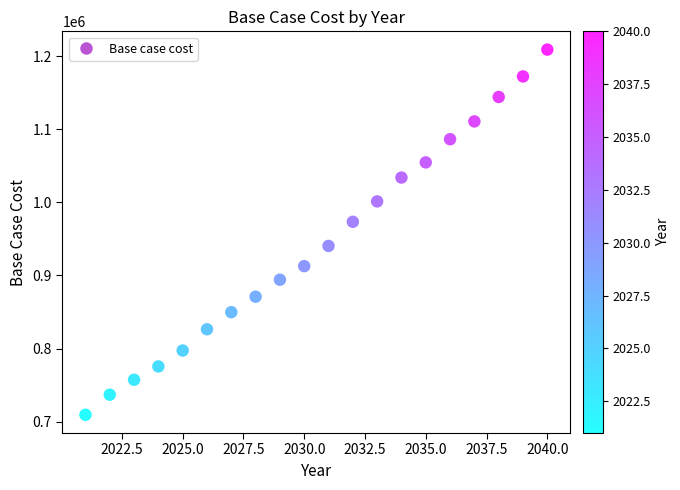

What is the range of X values (max minus min)?

19.0